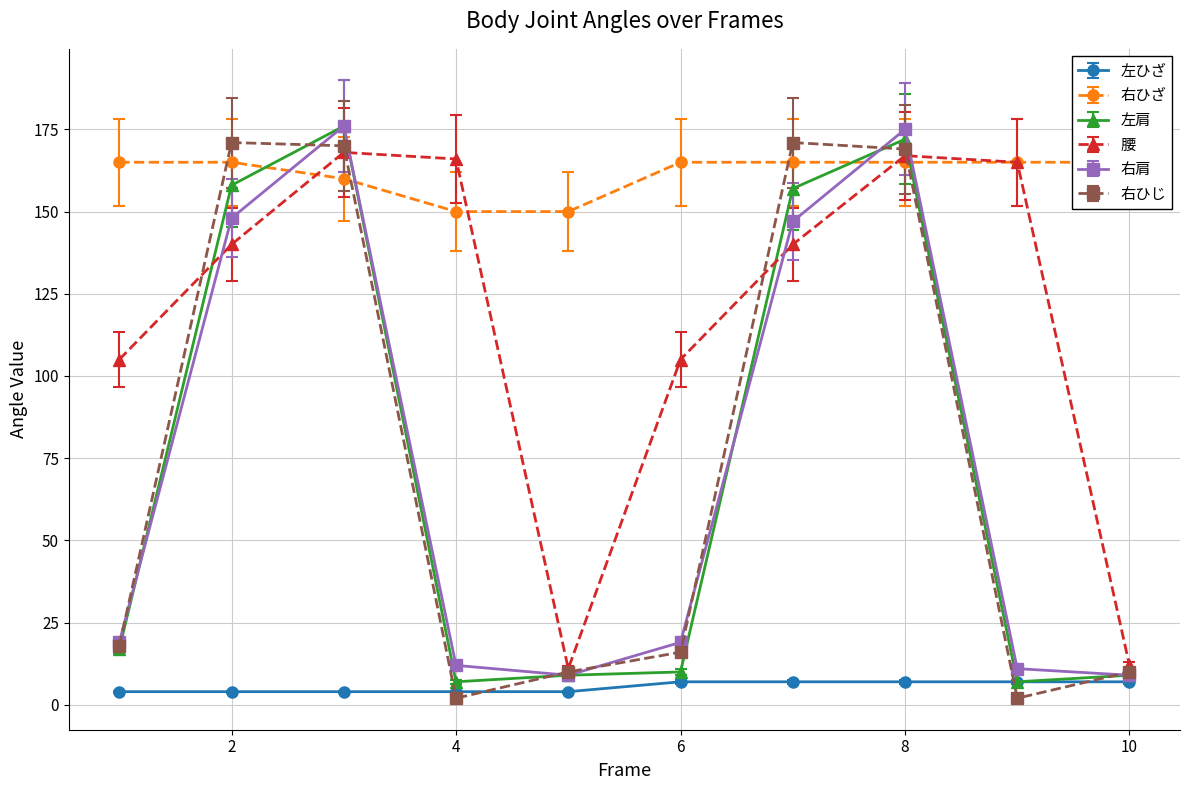

Which label corresponds to the smallest value in the chart?

4